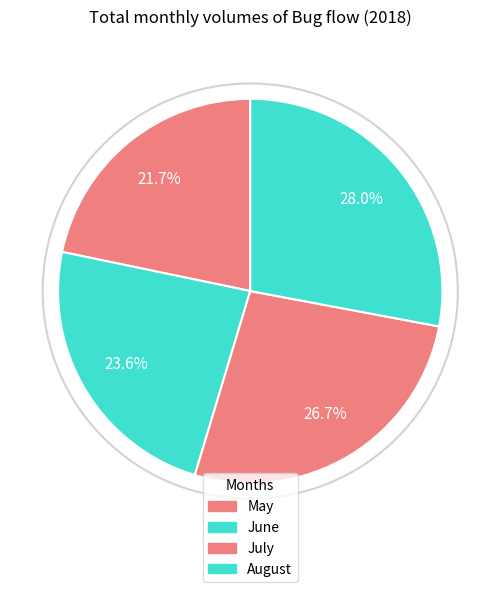

What portion of the pie excludes May?

78.3%